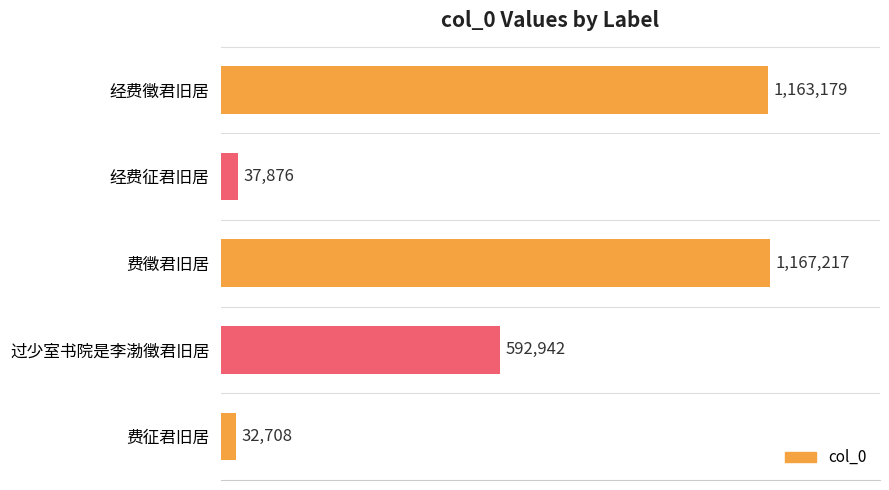

What is the maximum value shown in the chart?

1167217